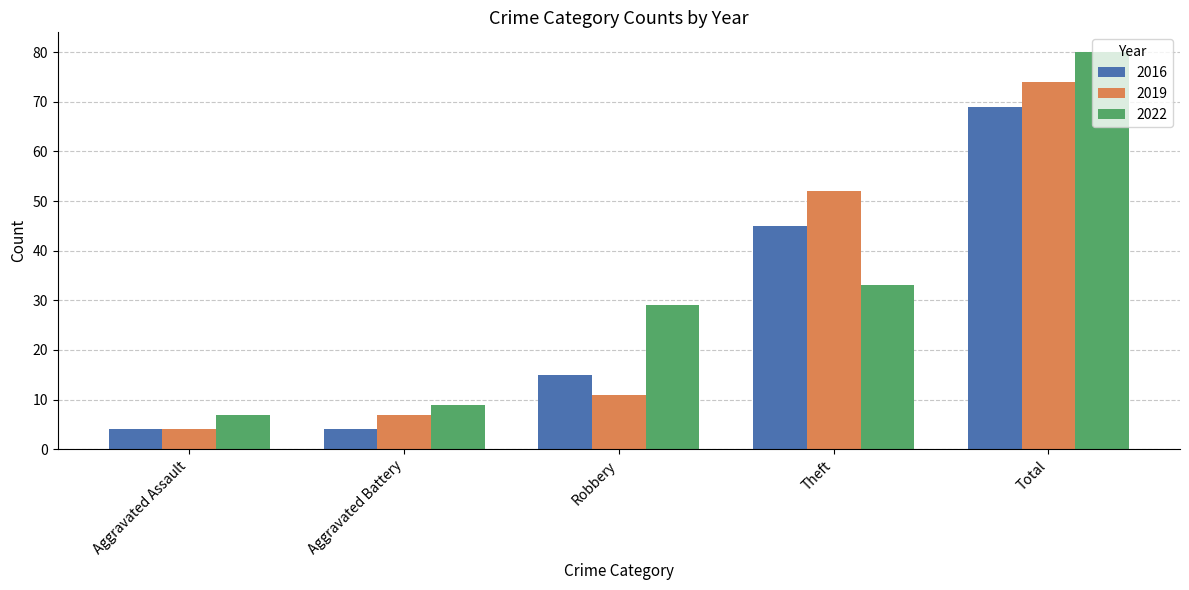

What is the label of the 2nd bar from the right?

Theft